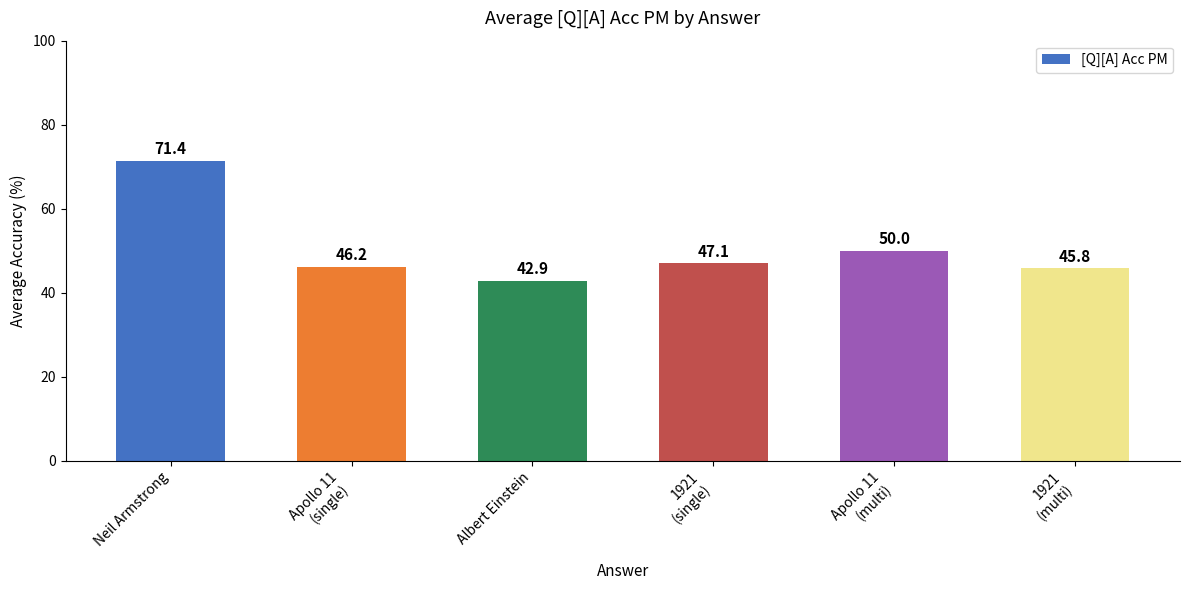

Does the chart contain stacked bars?

No